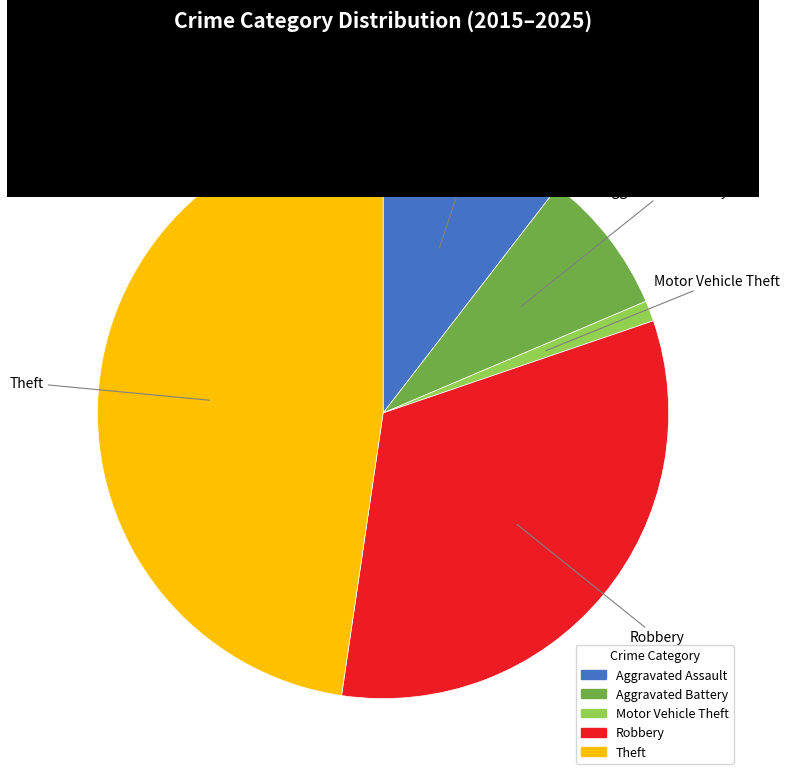

Is there a majority slice in this chart?

No